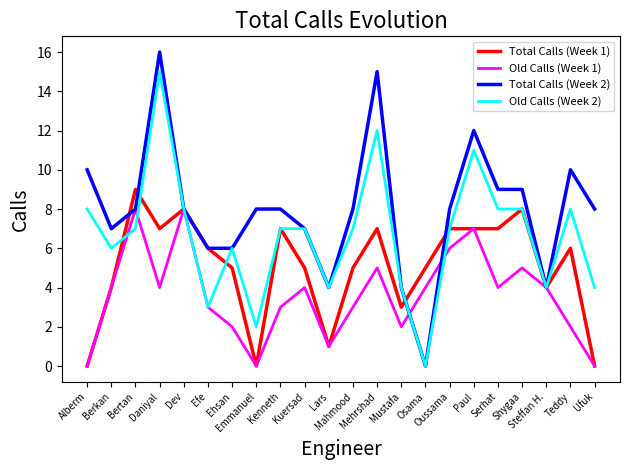

At which label does Total Calls (Week 2) reach its peak?

Daniyal